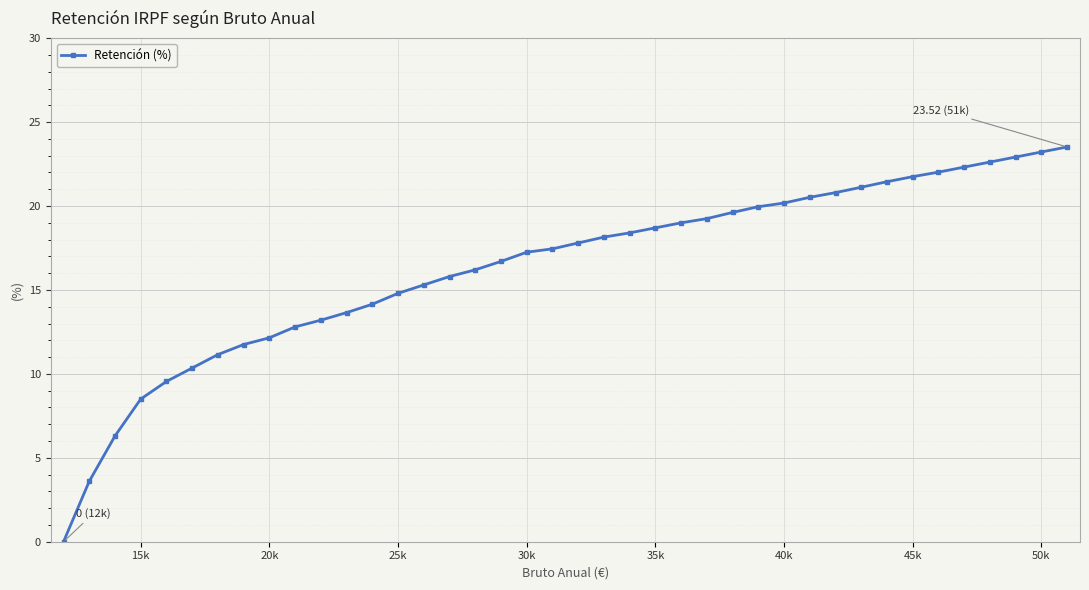

What is the greatest value displayed?

23.5